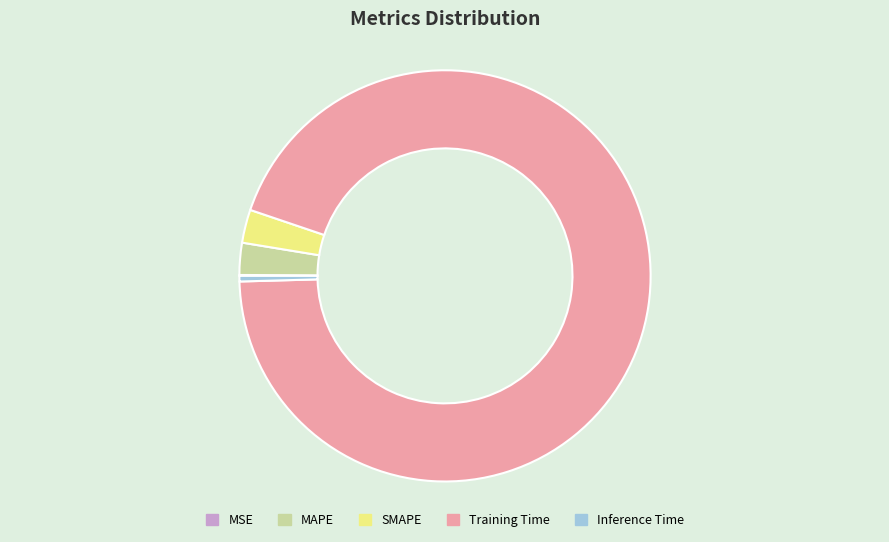

Which category has the biggest portion of the pie?

Training Time